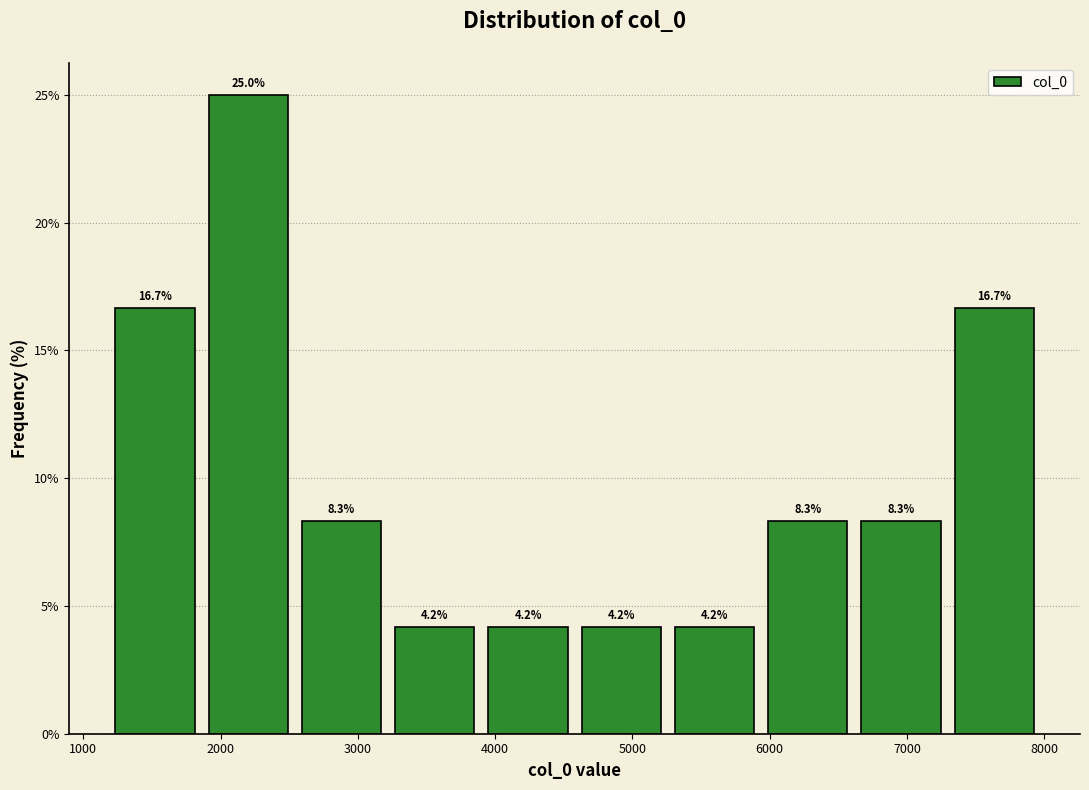

Over which range of the x-axis is the bar tallest?

1900 to 2500